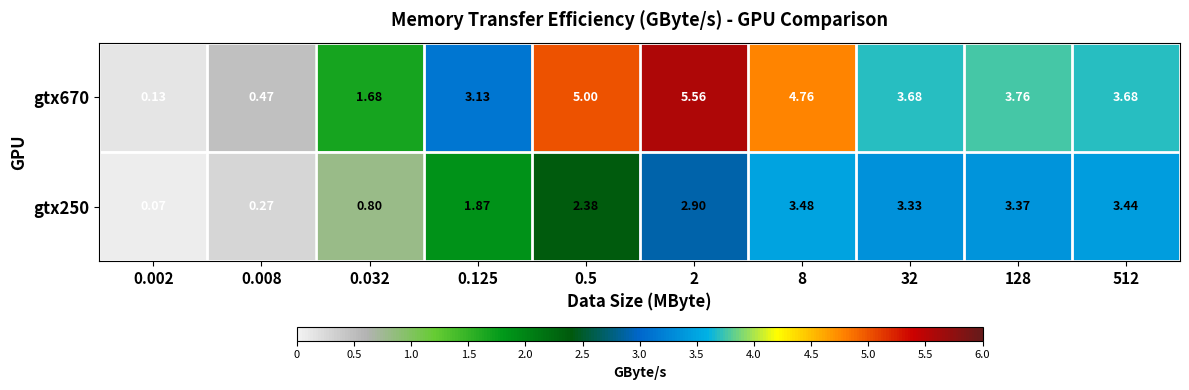

Between 0.032 and 0.125, which series saw the biggest shift?

gtx670